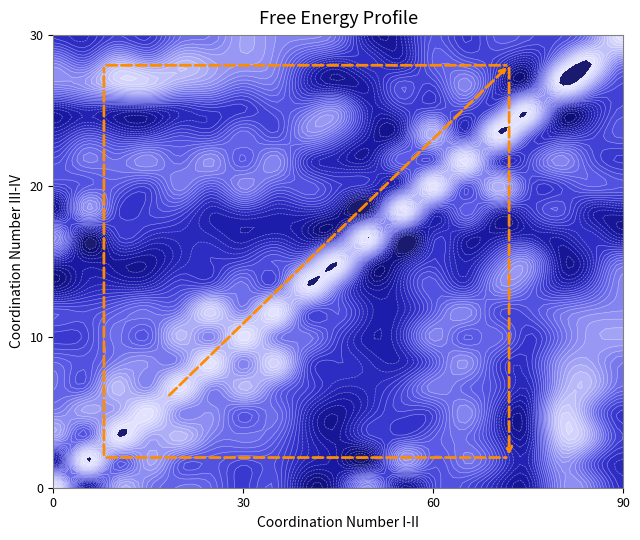

How many values in the 17 series exceed 0?

16